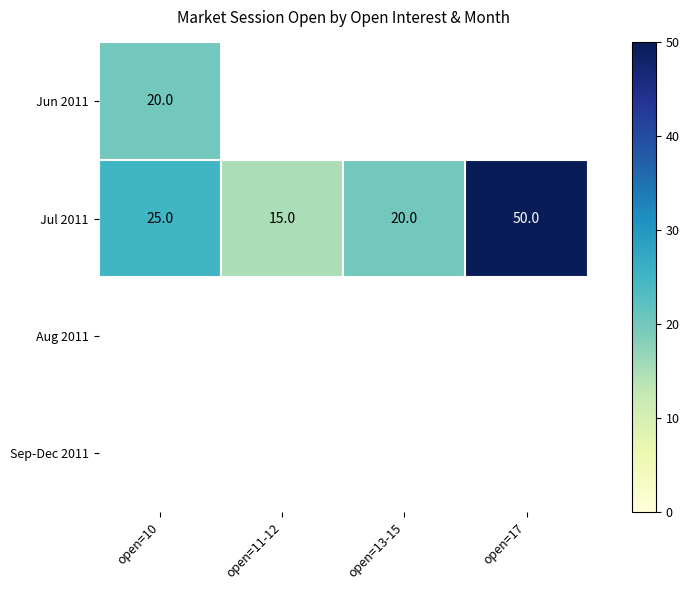

The value of Jul 2011 at open=10 is 25. True or false?

True